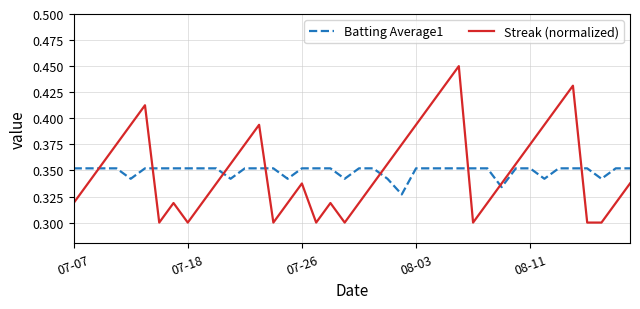

Which series has the largest range (max minus min)?

Streak (normalized)